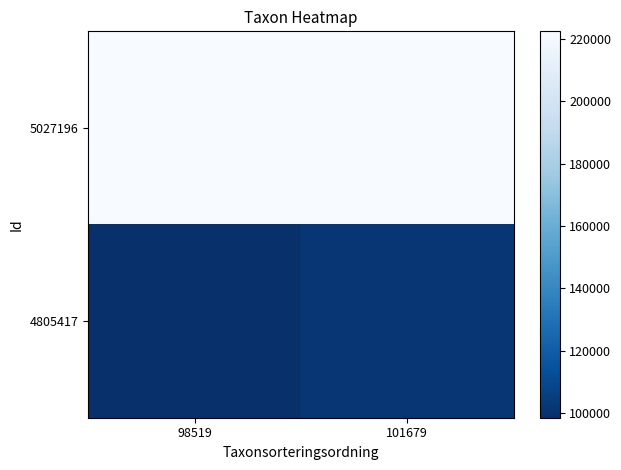

Which has a higher value, 101679 or 98519?

98519